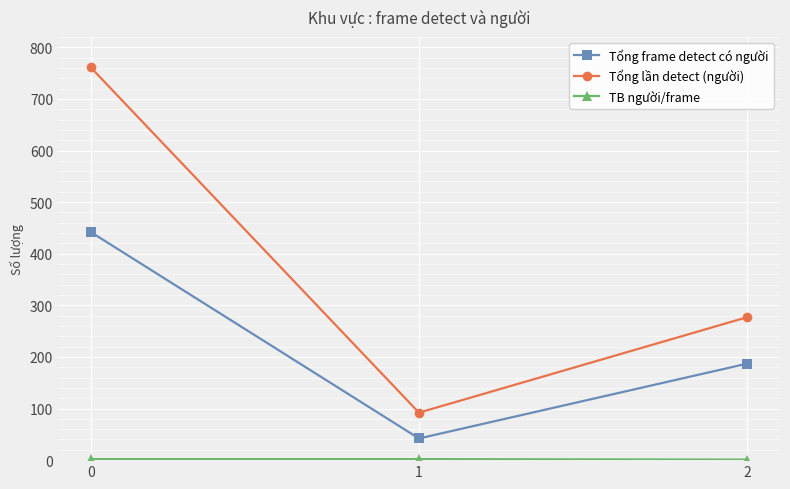

Does the chart have visible grid lines?

Yes